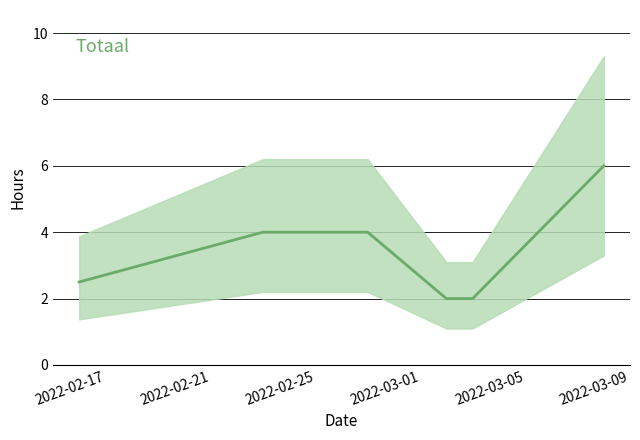

What is the difference between the values at 2022-03-05 and 2022-02-25?

2.0